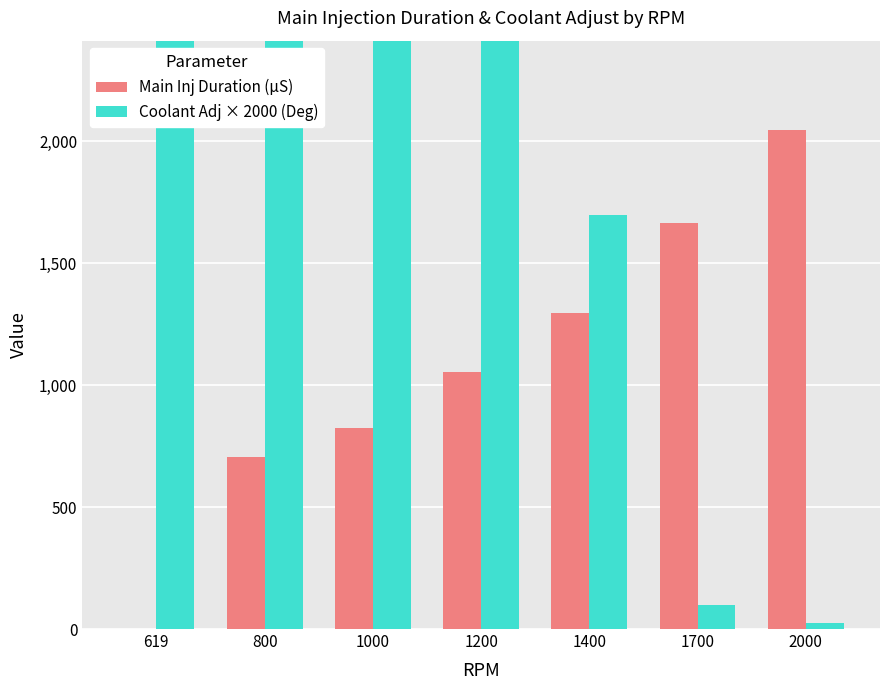

Which series has the largest range (max minus min)?

Coolant Adj × 2000 (Deg)